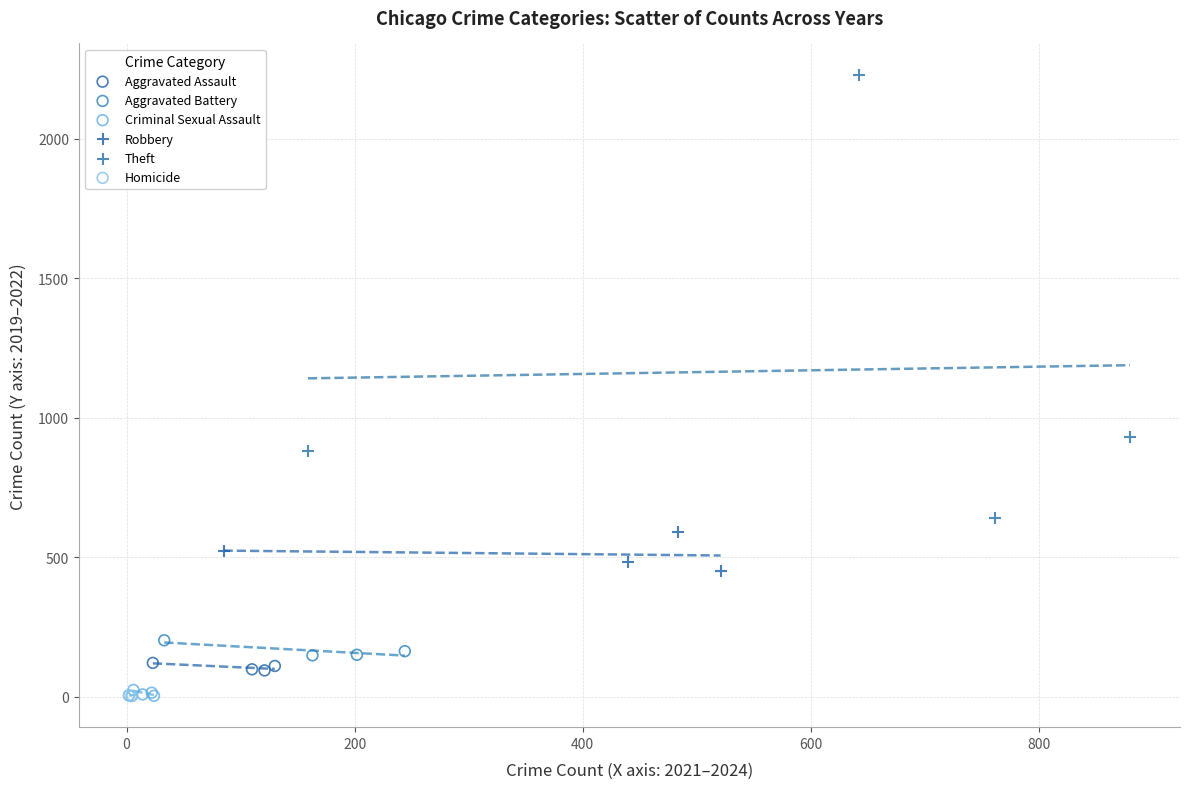

Which series reaches the maximum Y coordinate?

Theft